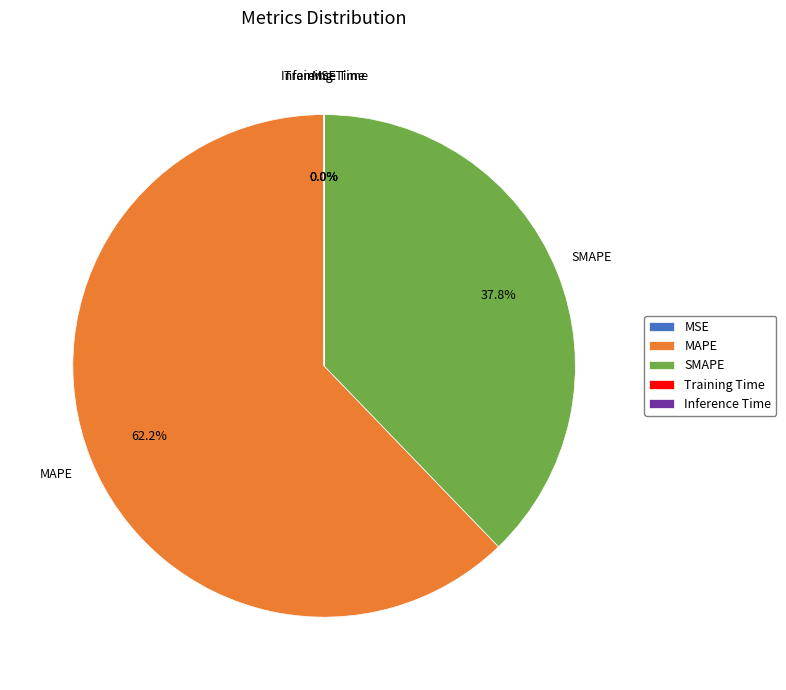

What is the majority slice?

MAPE